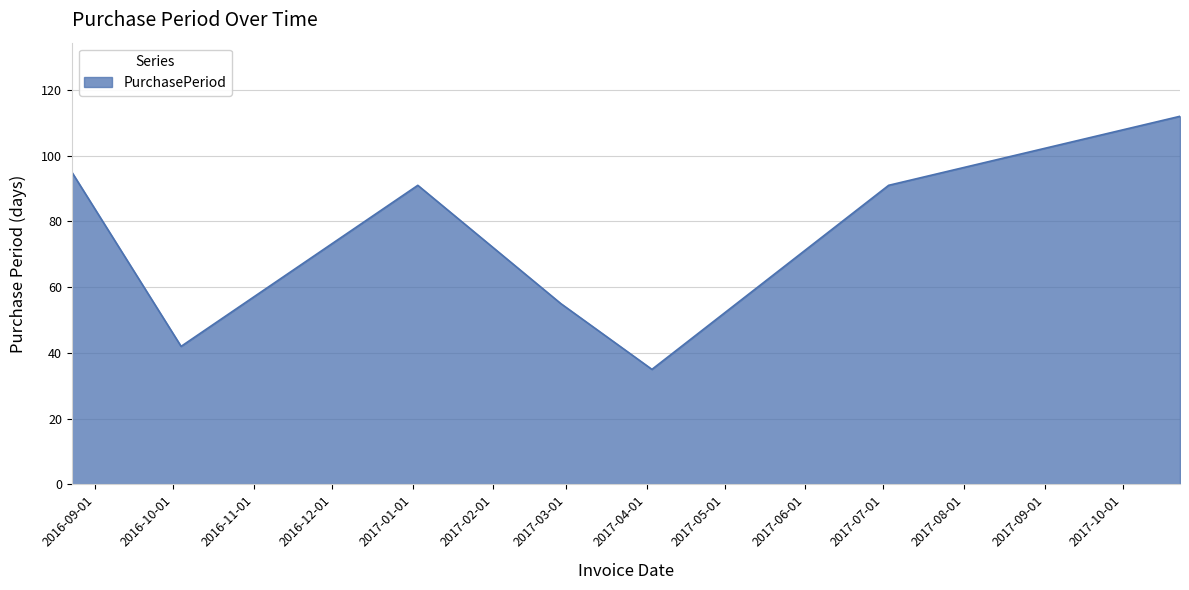

True or false: there are more than 2 points higher than both neighbors.

False